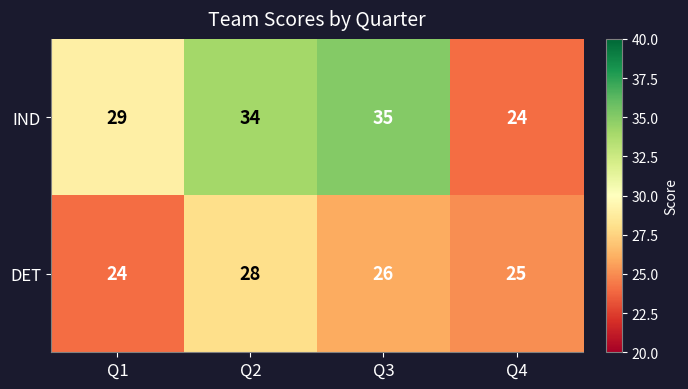

Which label corresponds to the largest value in the chart?

Q3